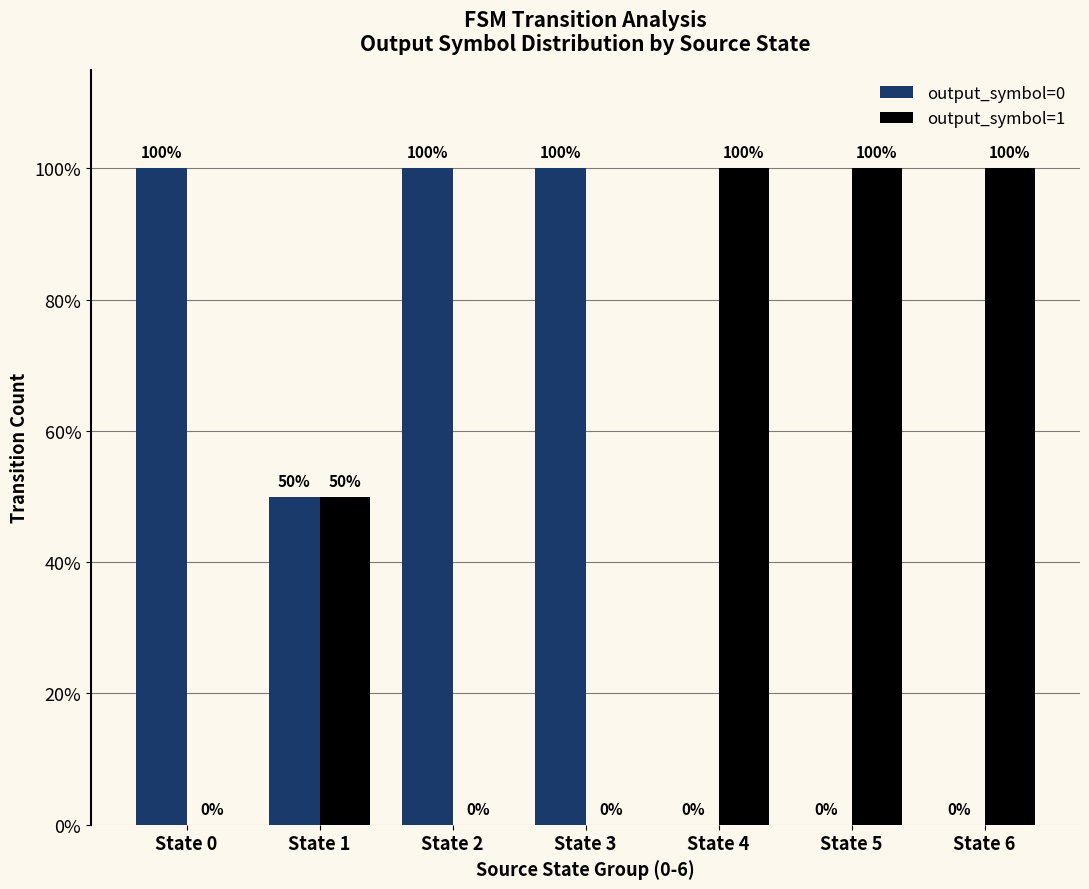

Reading left to right, what are all the values shown in this chart?

output_symbol=0: 100	50	100	100	0	0	0
output_symbol=1: 0	50	0	0	100	100	100